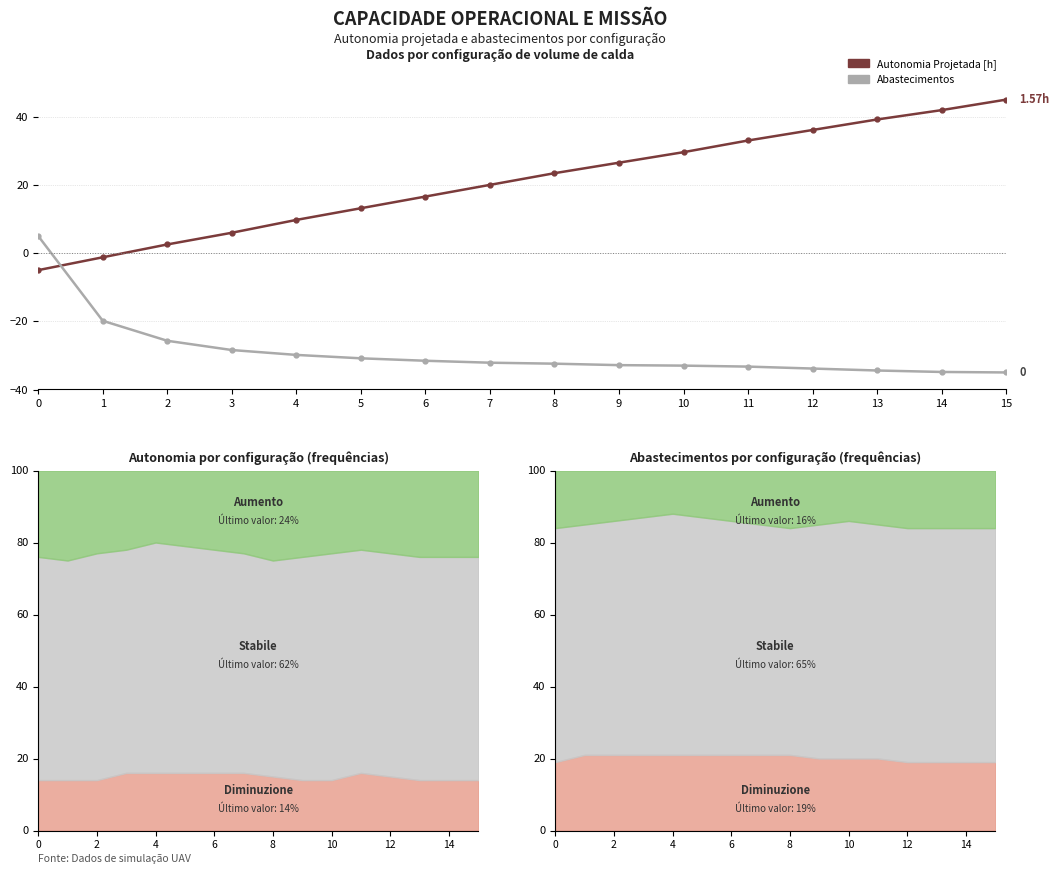

List the labels in order of Abastecimentos value, smallest first.

15, 14, 13, 12, 11, 10, 9, 8, 7, 6, 5, 4, 3, 2, 1, 0